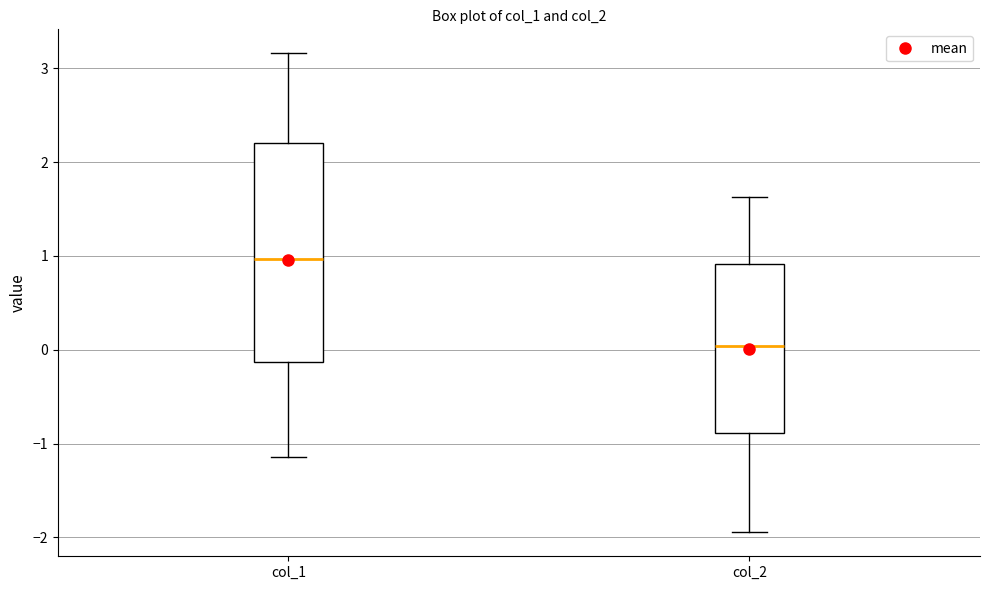

Reading left to right, read every box against the y-axis: the position of its median line, the range the box covers, and the ends of its whiskers. The values are not printed on the chart, so give them approximately, as read against the axis.

col_1: median 1.0, box -0.1 to 2.2, whiskers -1.1 to 3.2
col_2: median 0.0, box -0.9 to 0.9, whiskers -1.9 to 1.6